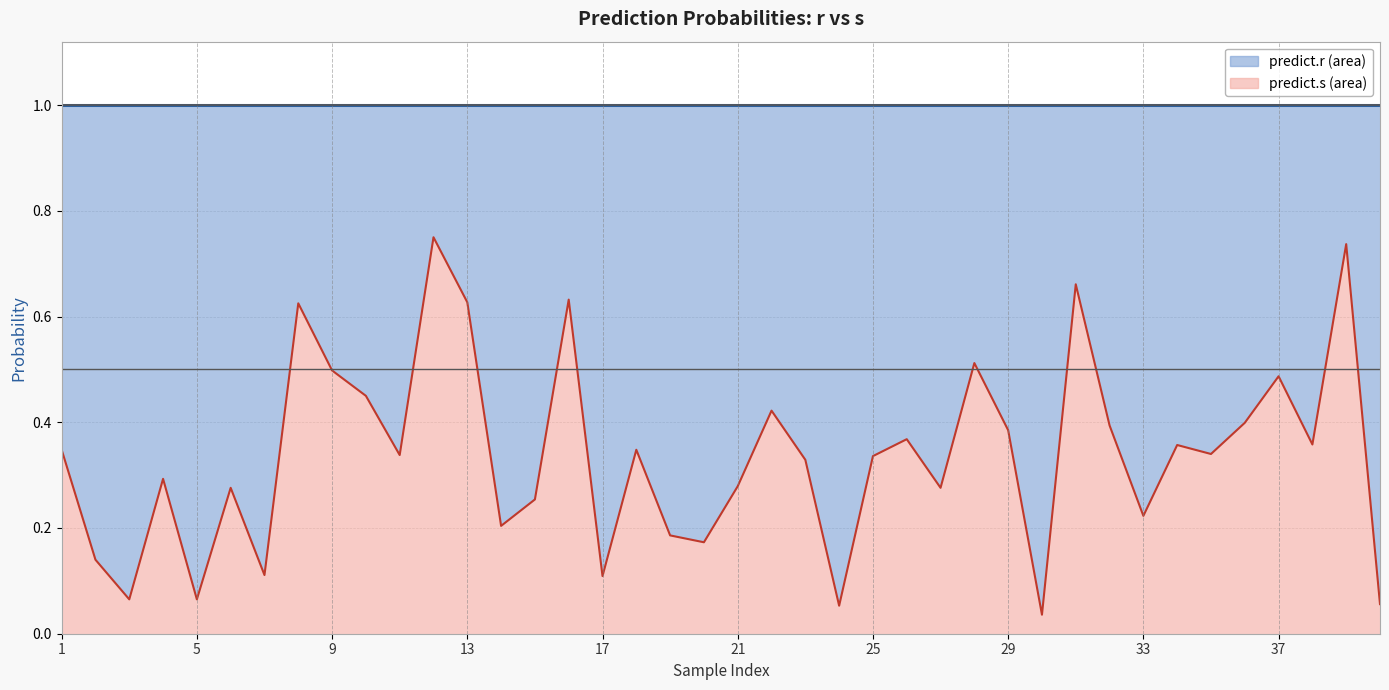

What is the value of the 38th point from the left?

0.4